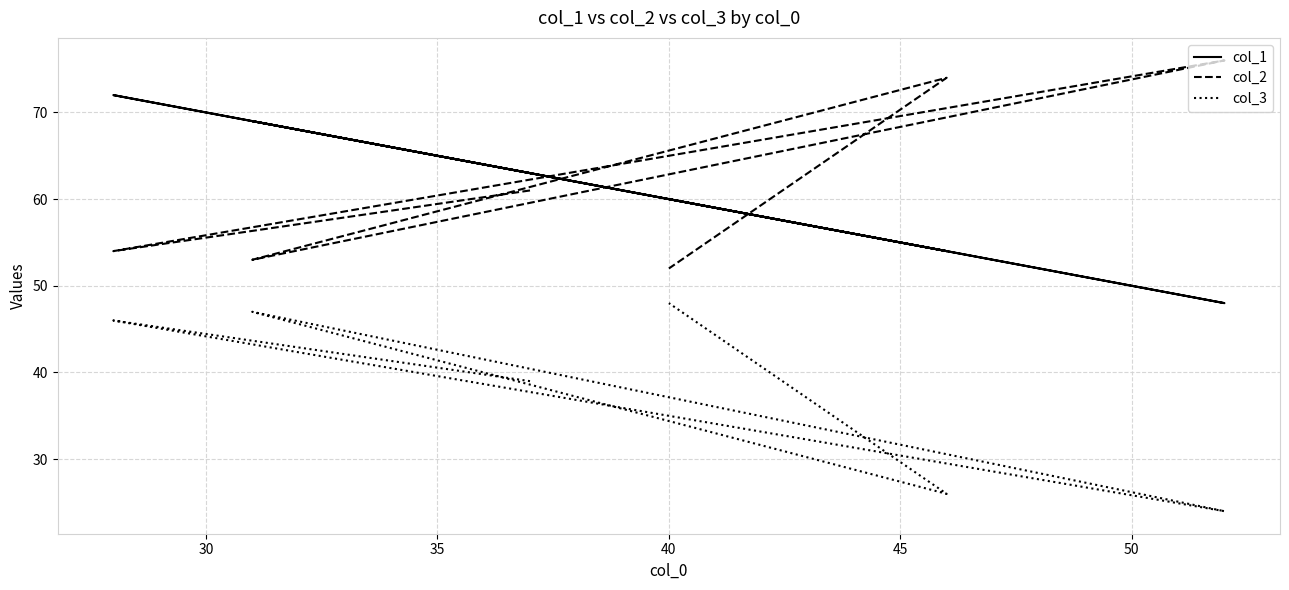

Which series has the largest total across all categories?

col_2